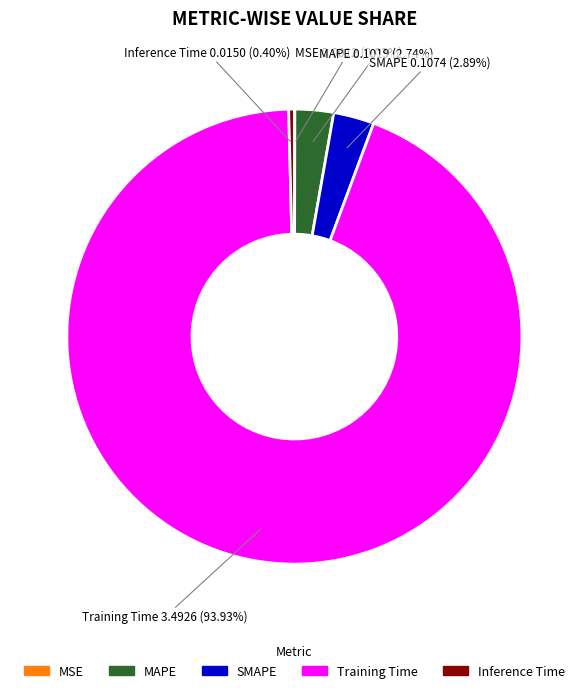

Combined, do MAPE and Inference Time account for over 50%?

No